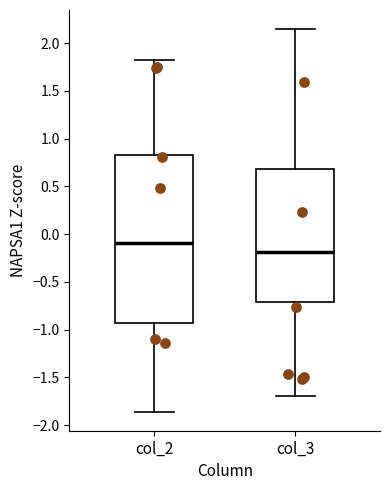

Reading left to right, transcribe this box plot: for each box, give where its median line is, the range the box spans, and where its two whiskers end, as read against the y-axis. The values are not printed on the chart, so give them approximately, as read against the axis.

col_2: median -0.10, box -0.95 to 0.85, whiskers -1.85 to 1.80
col_3: median -0.20, box -0.70 to 0.70, whiskers -1.70 to 2.15